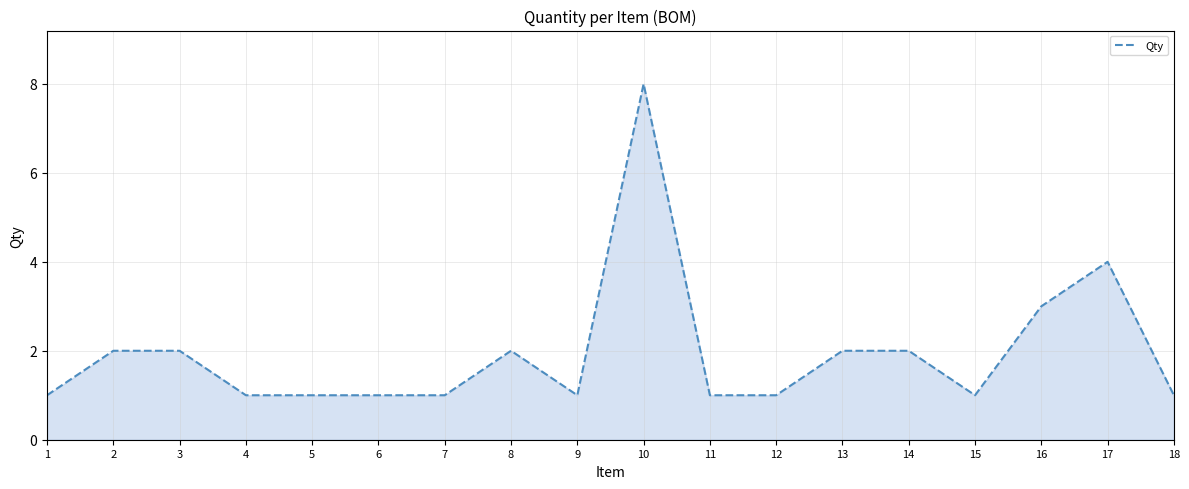

At which label is the value closest to 4?

17